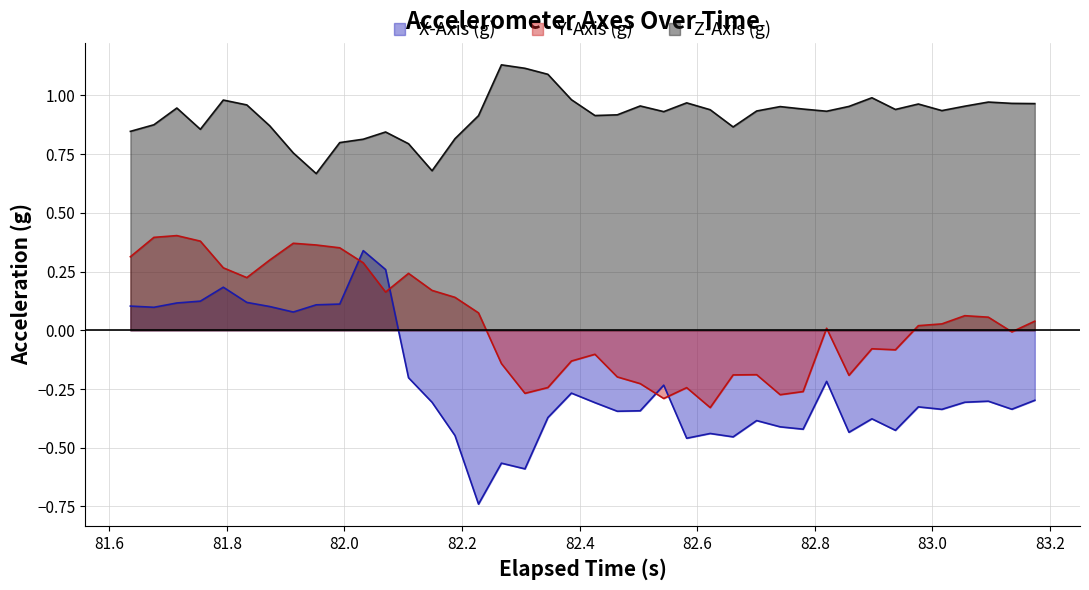

True or false: X-Axis (g) and Z-Axis (g) intersect in this chart.

False